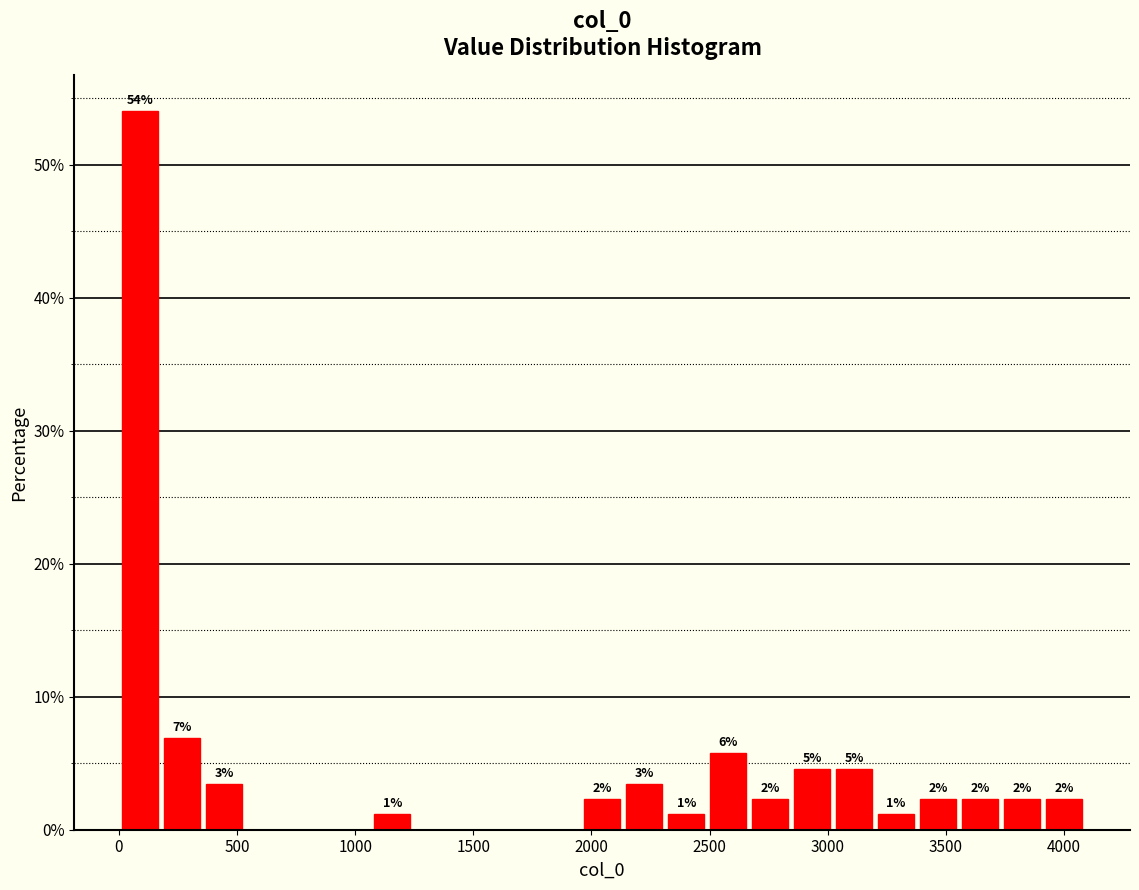

Read against the x-axis, roughly where is the centre of the tallest bar?

100